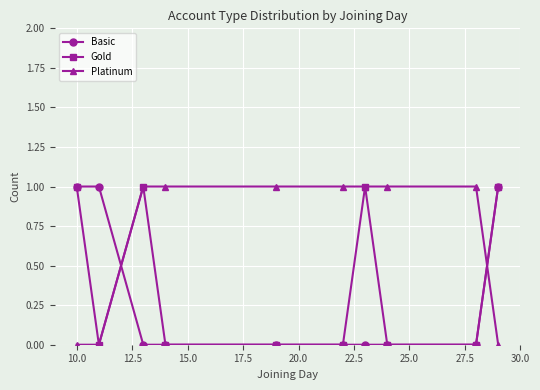

List the series in order of their overall mean, lowest first.

Basic, Gold, Platinum